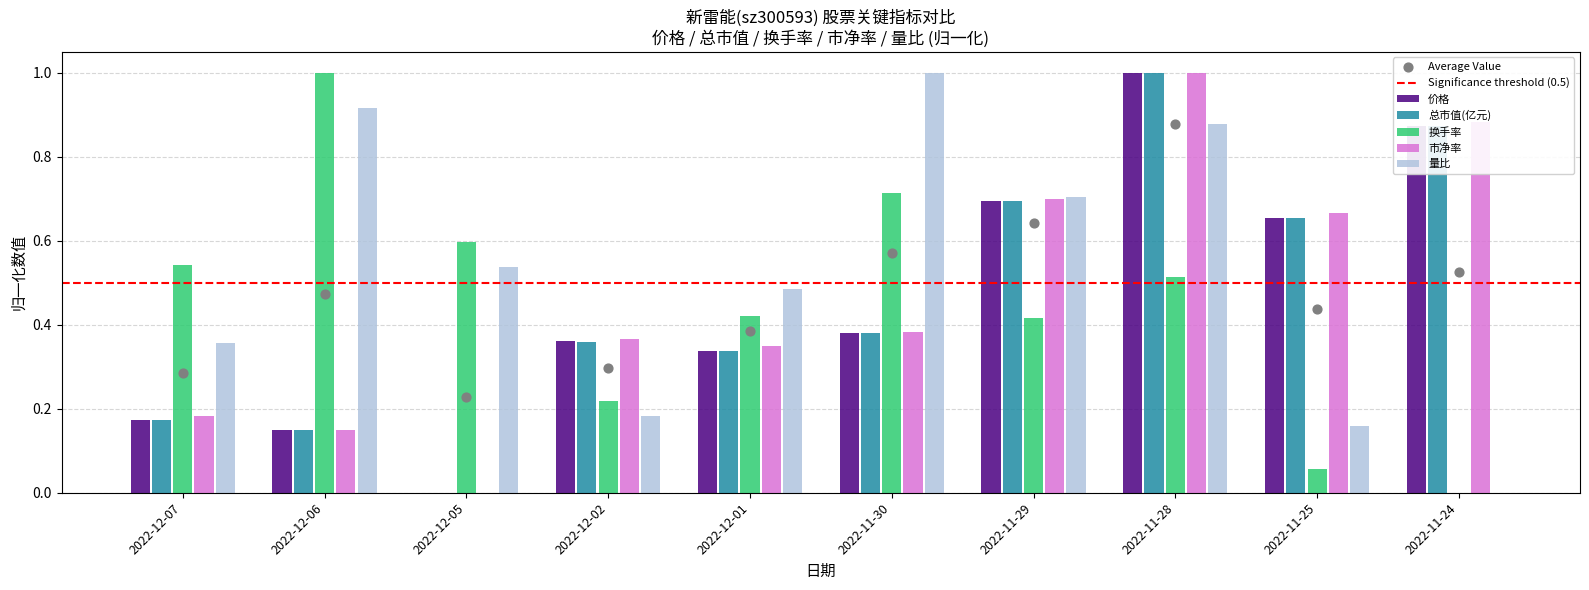

At how many categories does at least one series exceed 0?

10